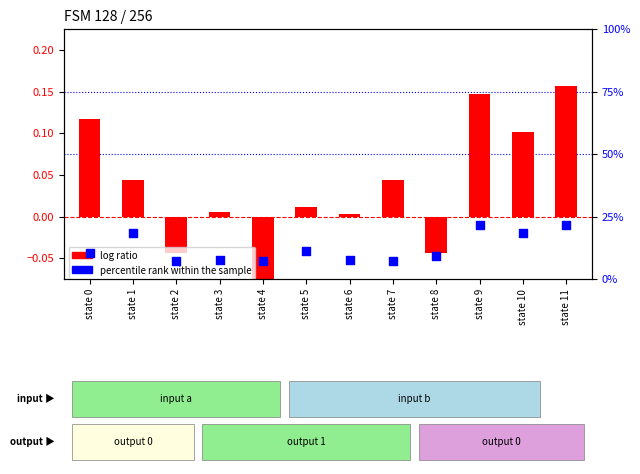

What are all the series names shown in the legend?

log ratio, percentile rank within the sample